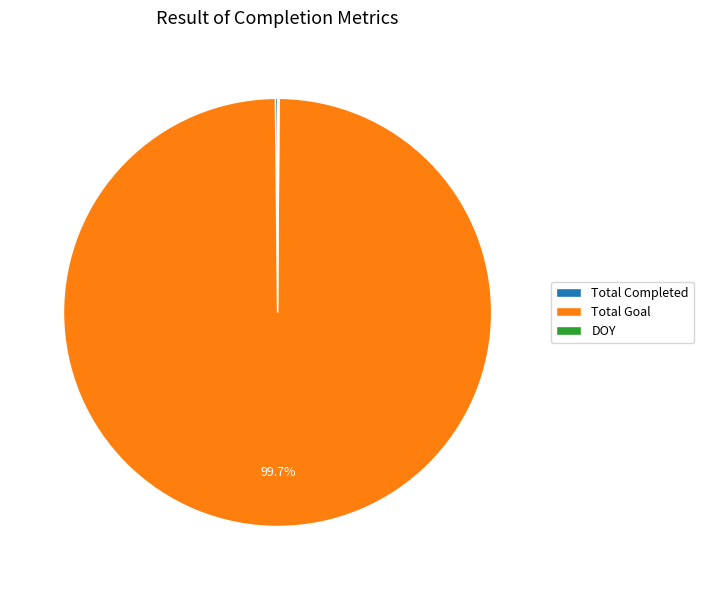

Does any single category account for the majority?

Yes